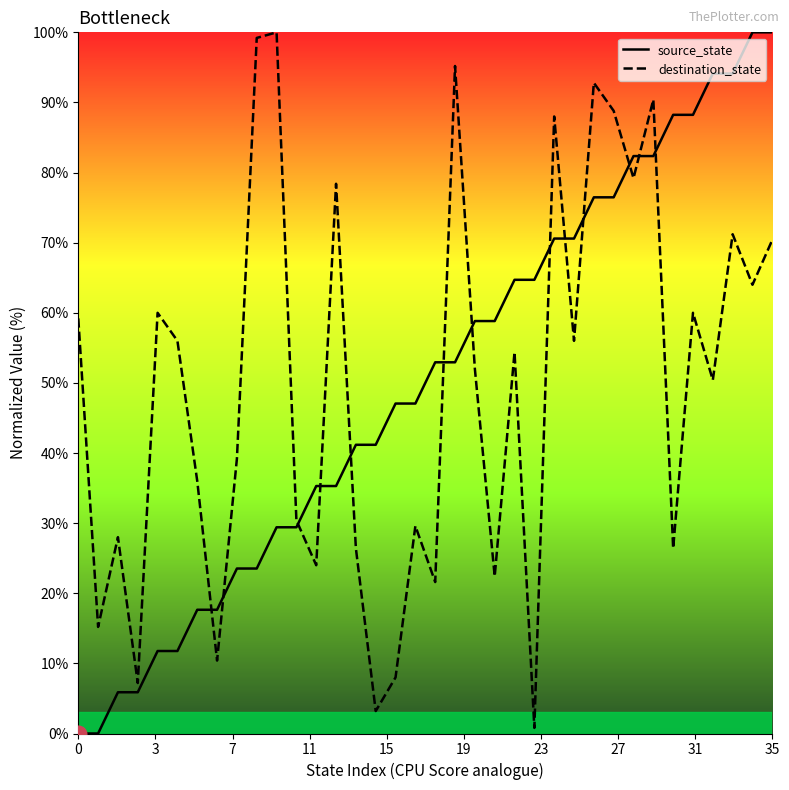

Where is source_state nearest to the value 50?

16